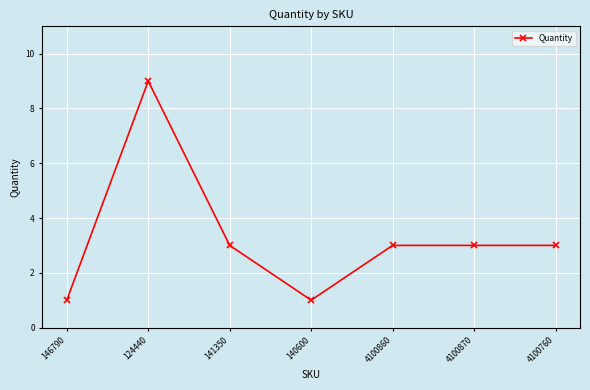

What is the maximum value shown in the chart?

9